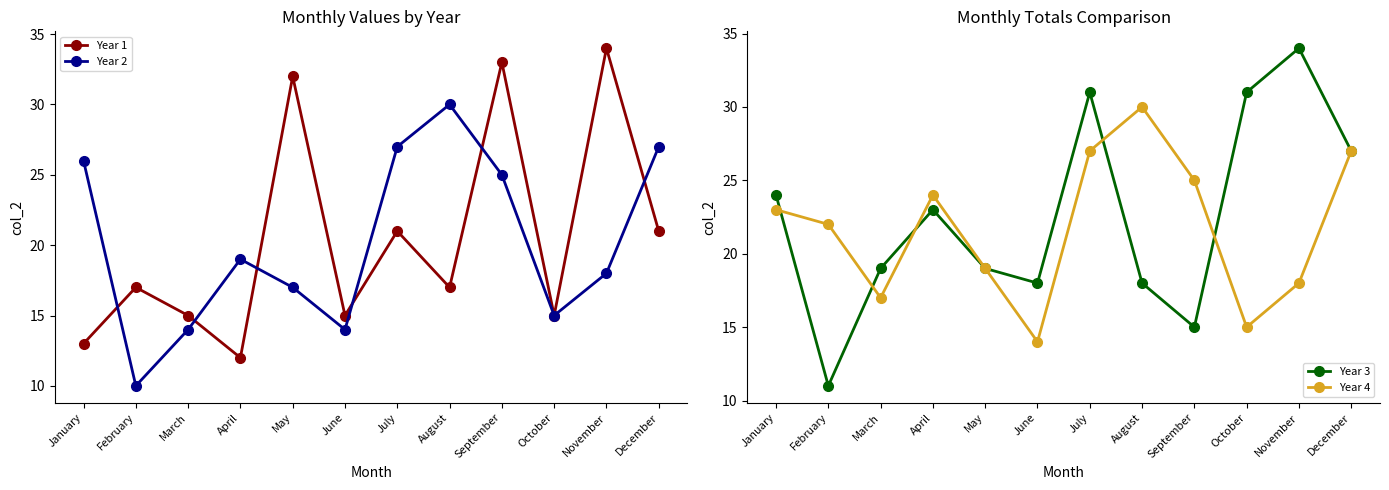

At which category does Year 2 reach its first local valley?

February